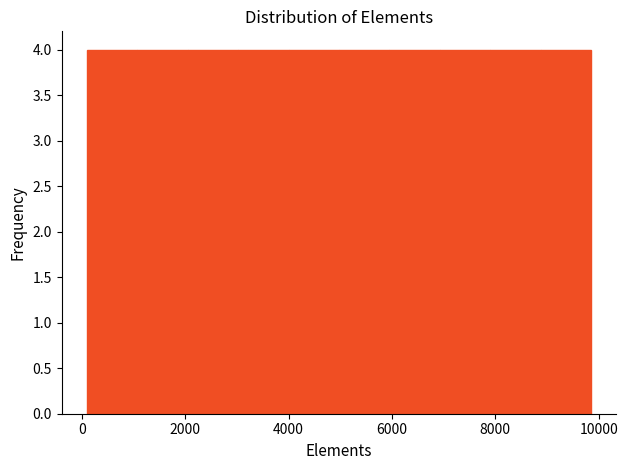

What is the height of the bar covering 3000 to 4000 on the x-axis? Neither the bar edges nor the heights are printed on the chart, so give them approximately, as read against the axes.

4